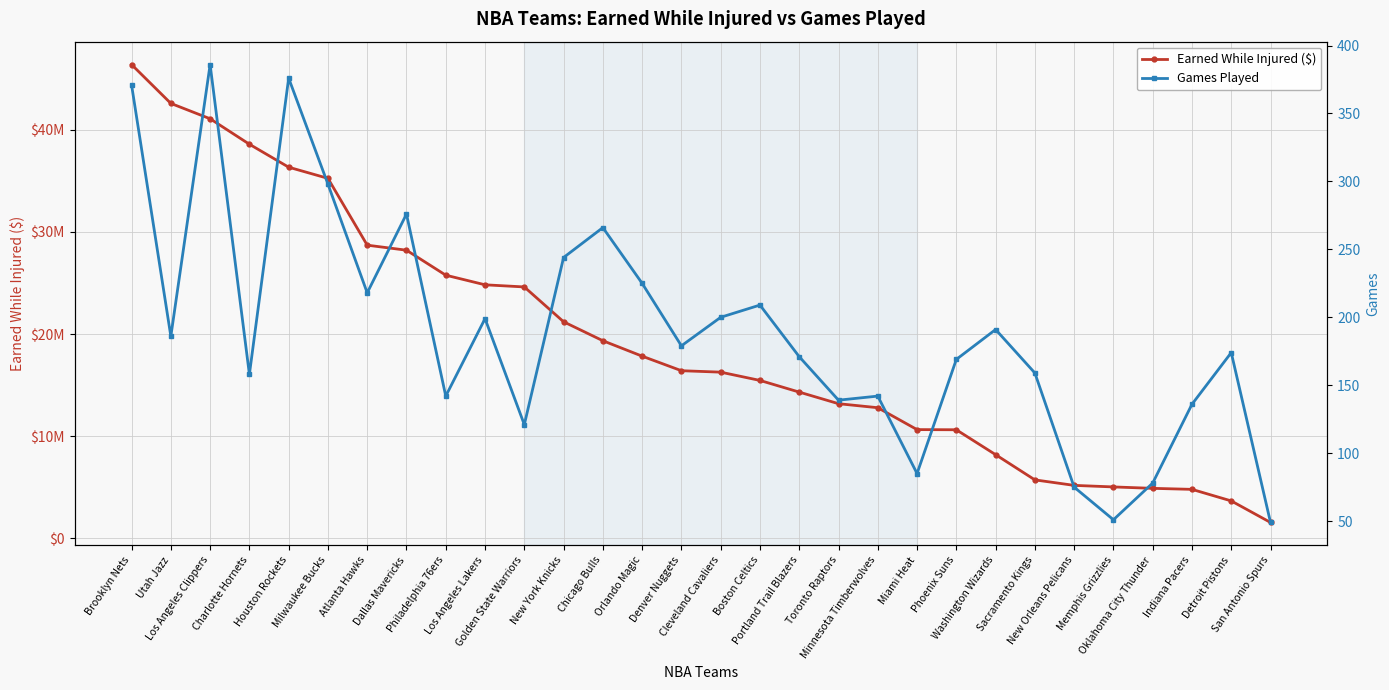

Which series has the widest spread of values?

Earned While Injured ($)